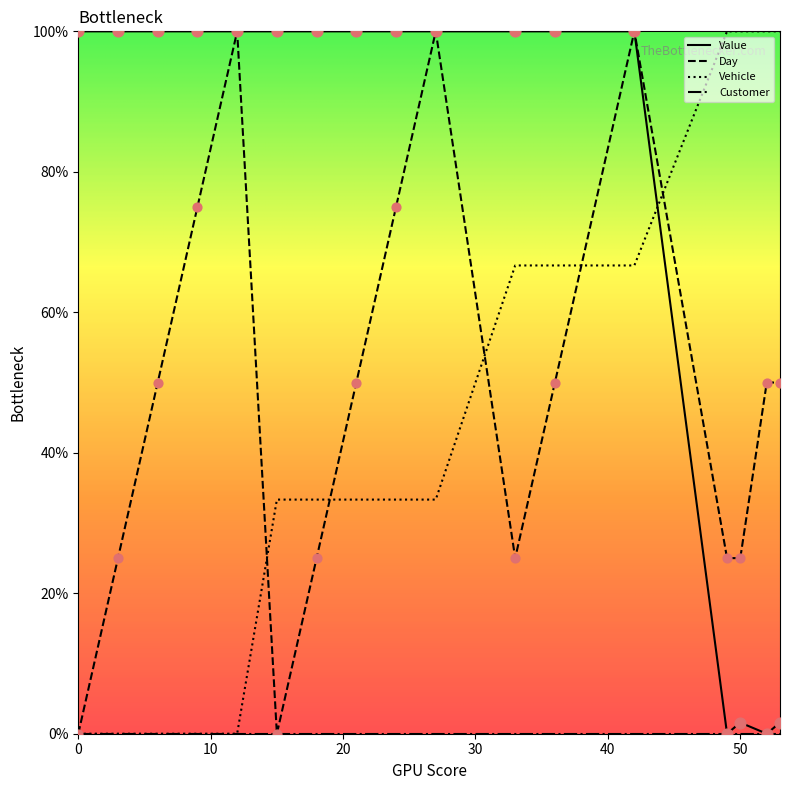

What is the highest value of the Value series?

100.0